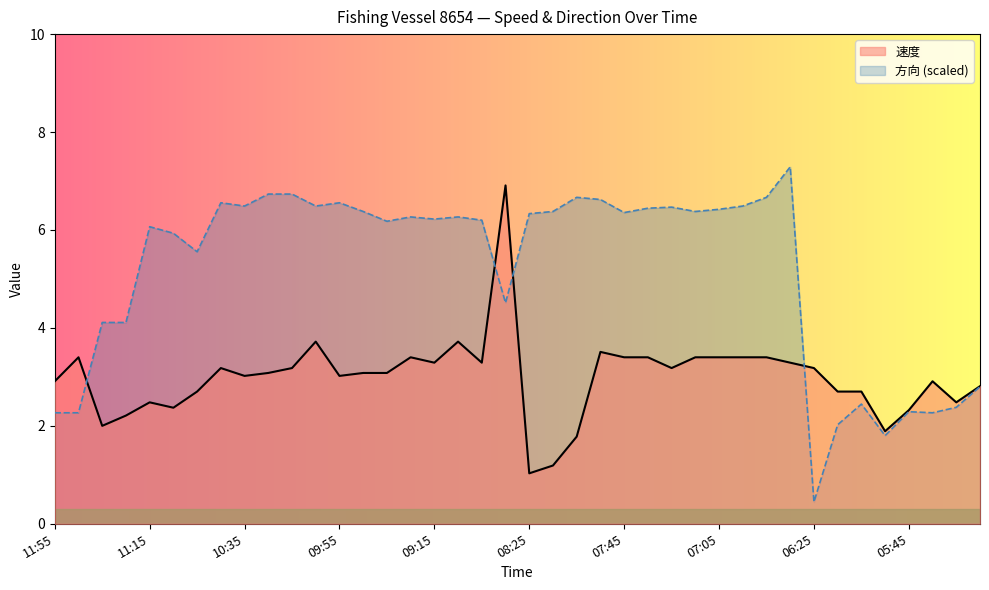

What is the minimum value for 方向?

0.4